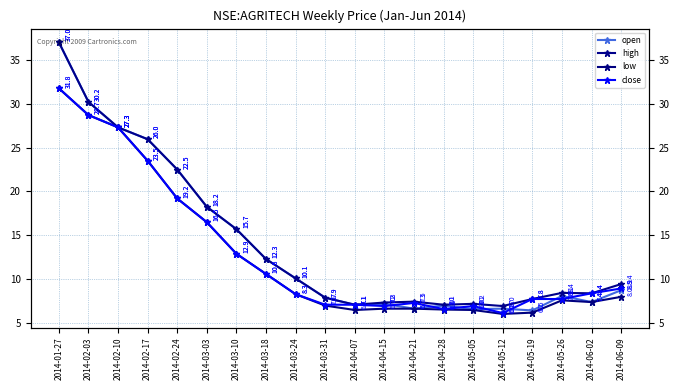

True or false: open and low intersect in this chart.

False